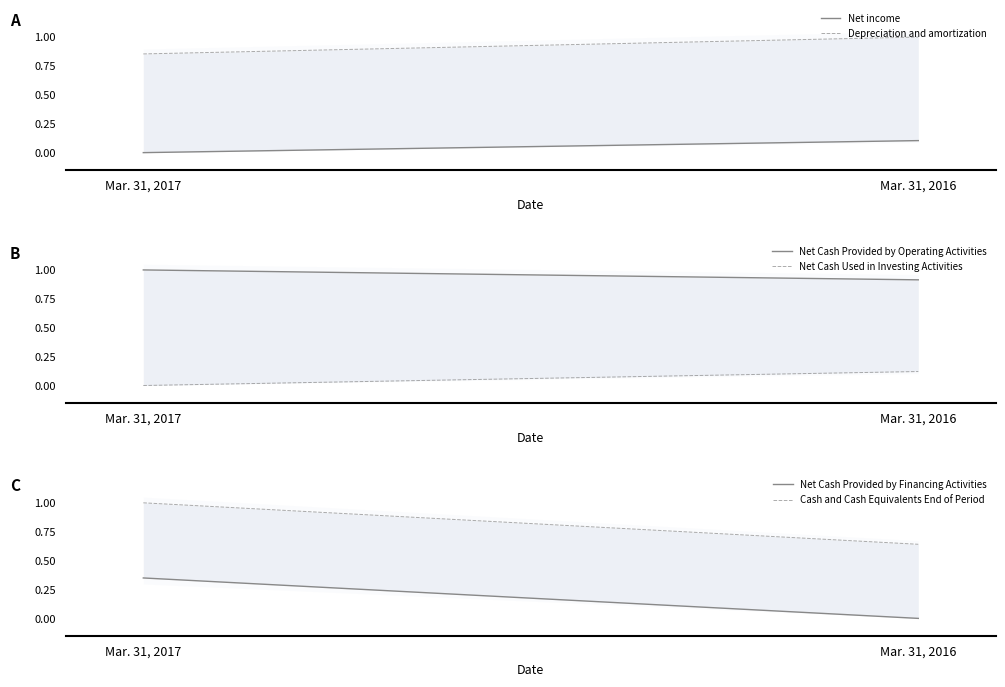

At which label is Net income closest to 0?

Mar. 31, 2017